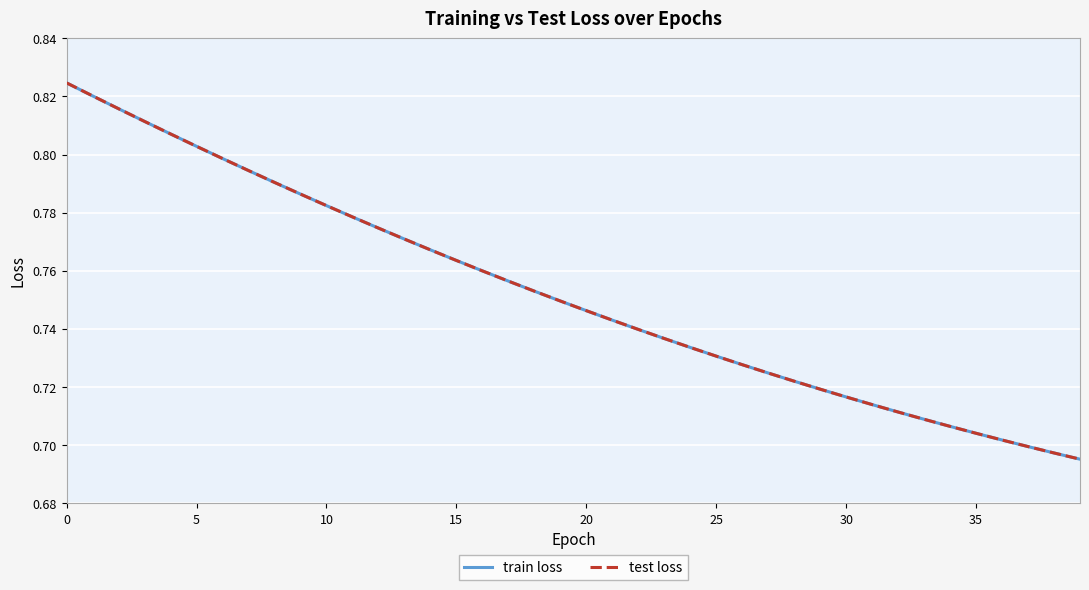

Reading right to left, extract all data points from this chart.

train loss: 0.7	0.7	0.7	0.7	0.7	0.7	0.7	0.7	0.7	0.7	0.7	0.7	0.7	0.7	0.7	0.7	0.7	0.7	0.7	0.7	0.7	0.8	0.8	0.8	0.8	0.8	0.8	0.8	0.8	0.8	0.8	0.8	0.8	0.8	0.8	0.8	0.8	0.8	0.8	0.8
test loss: 0.7	0.7	0.7	0.7	0.7	0.7	0.7	0.7	0.7	0.7	0.7	0.7	0.7	0.7	0.7	0.7	0.7	0.7	0.7	0.7	0.7	0.8	0.8	0.8	0.8	0.8	0.8	0.8	0.8	0.8	0.8	0.8	0.8	0.8	0.8	0.8	0.8	0.8	0.8	0.8